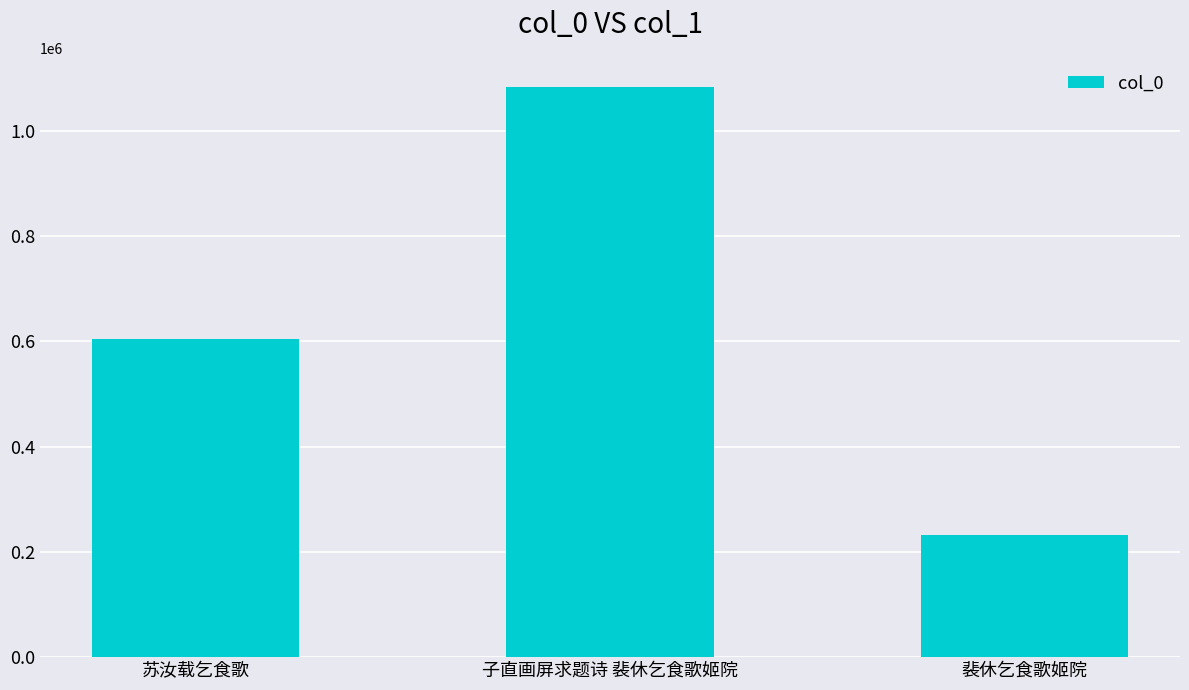

How many categories are shown in the chart?

3